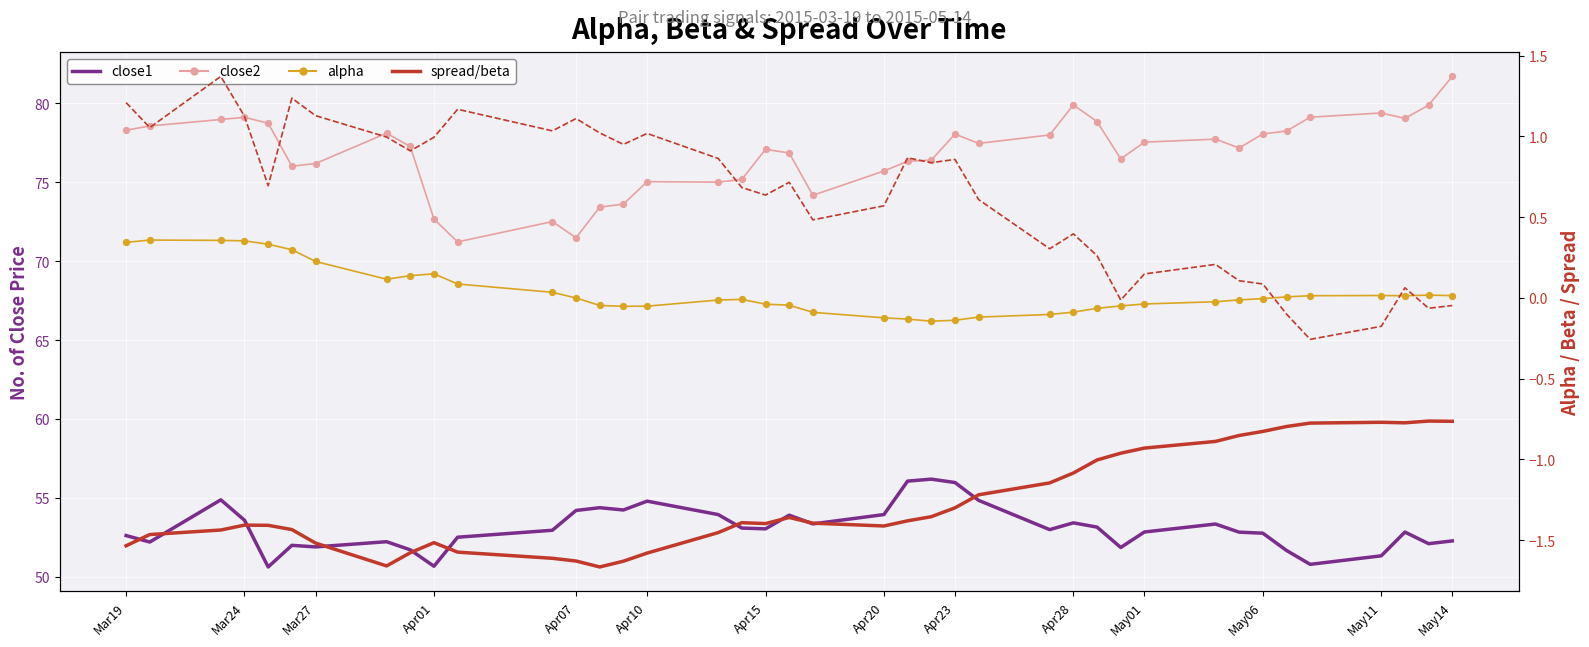

Which series has the largest total across all categories?

close2